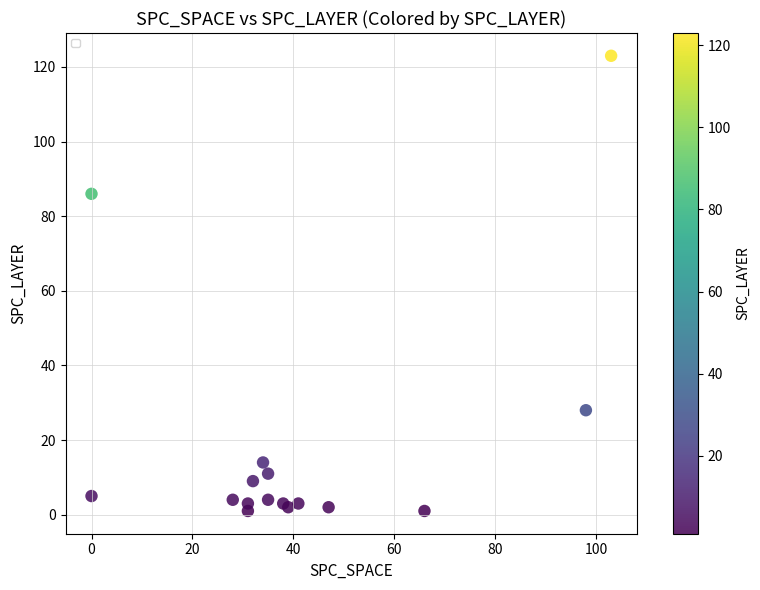

What Y value in the scatter plot is closest to 62?

86